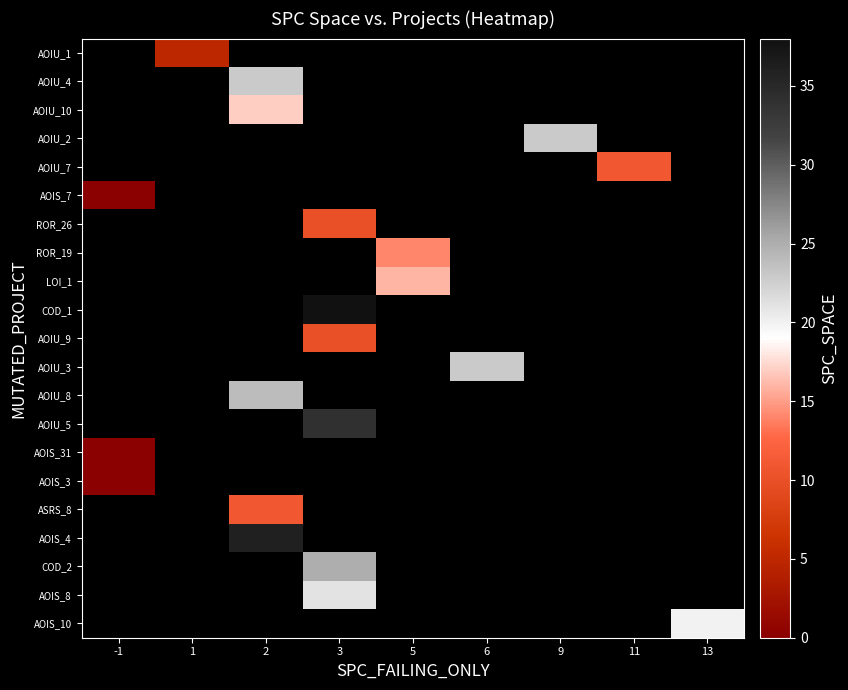

Which has a higher value, -1 or 13?

13